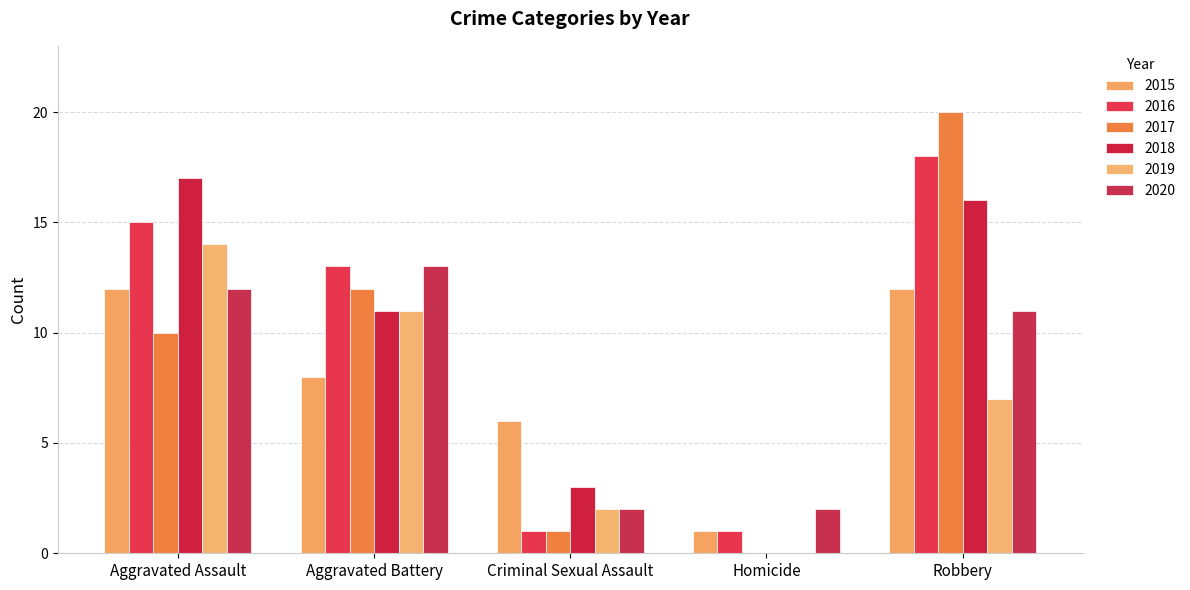

Are the bars grouped side by side (vs. stacked)?

Yes